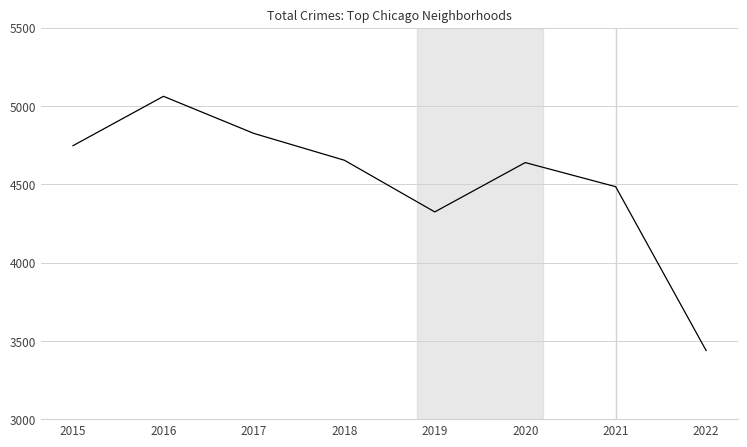

How many categories are shown in the chart?

8